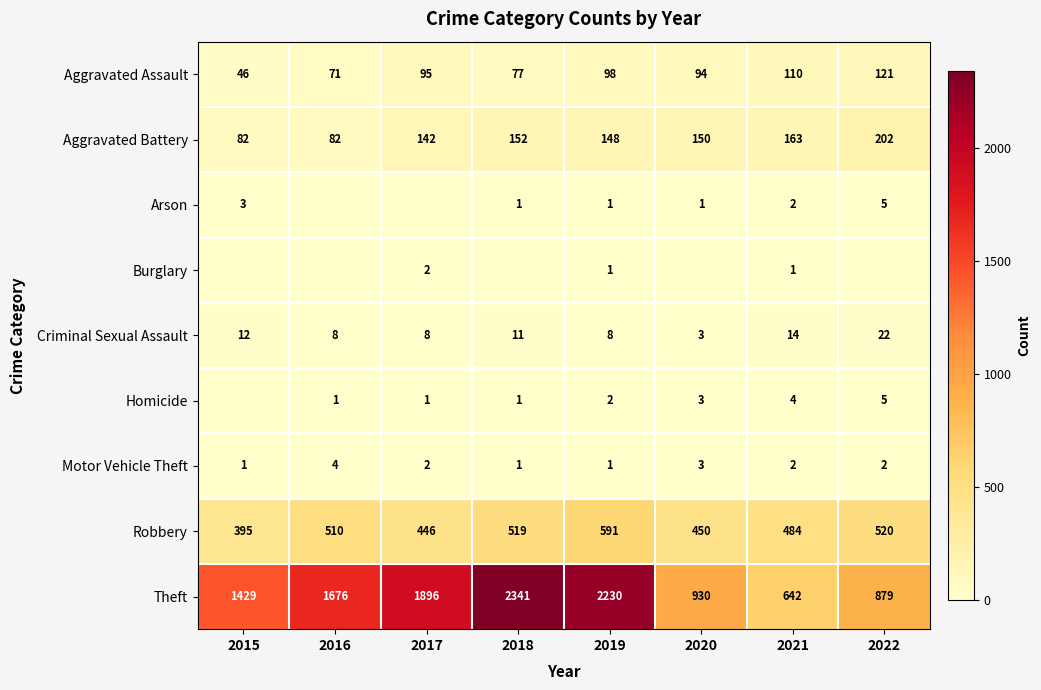

How many Criminal Sexual Assault values are between 8 and 14?

6